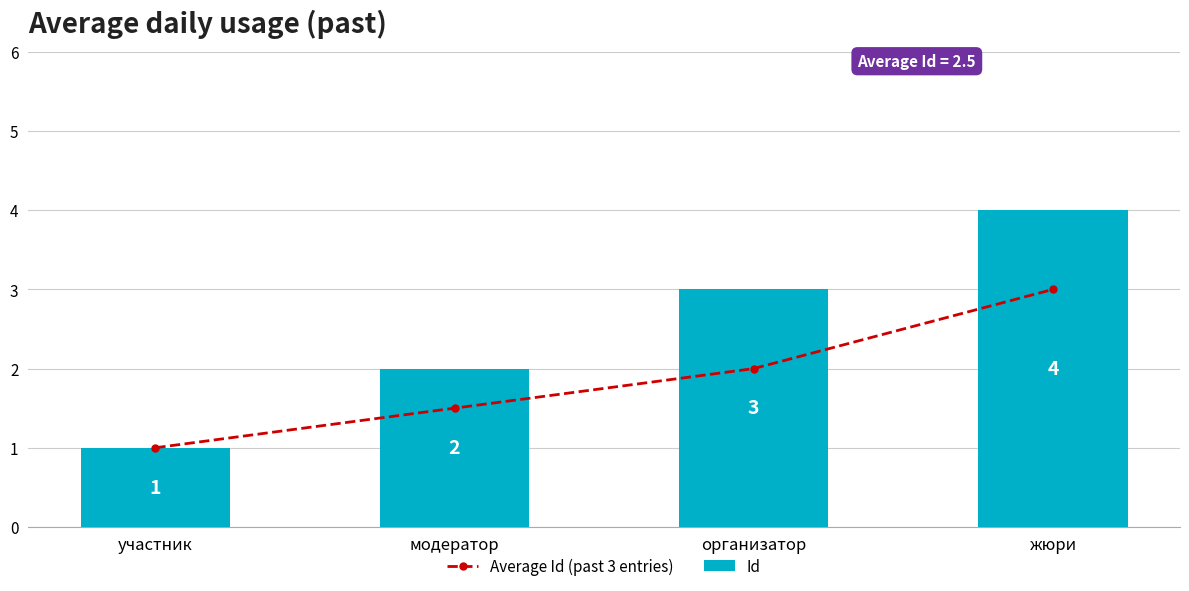

What are all the series names shown in the legend?

Average Id (past 3 entries), Id